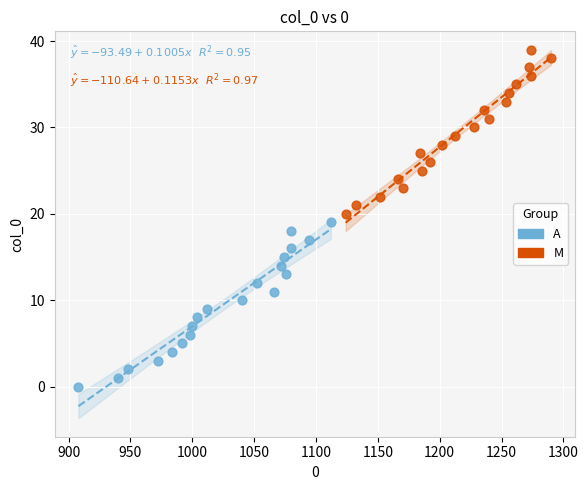

Which series reaches the minimum Y coordinate?

A